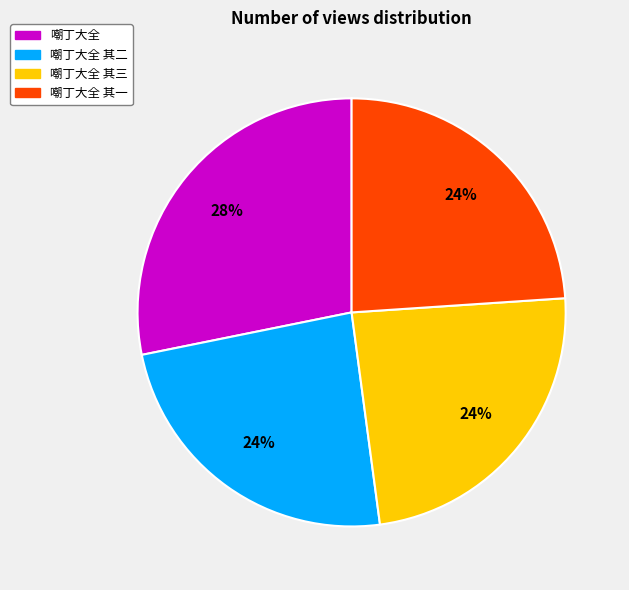

To the nearest percent, what percentage of the pie is 嘲丁大全?

28%